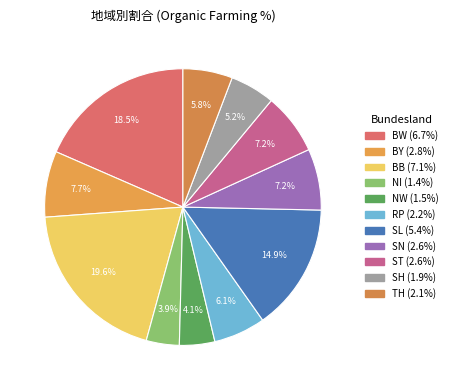

To the nearest percent, what is the combined percentage of SN and BB?

27%